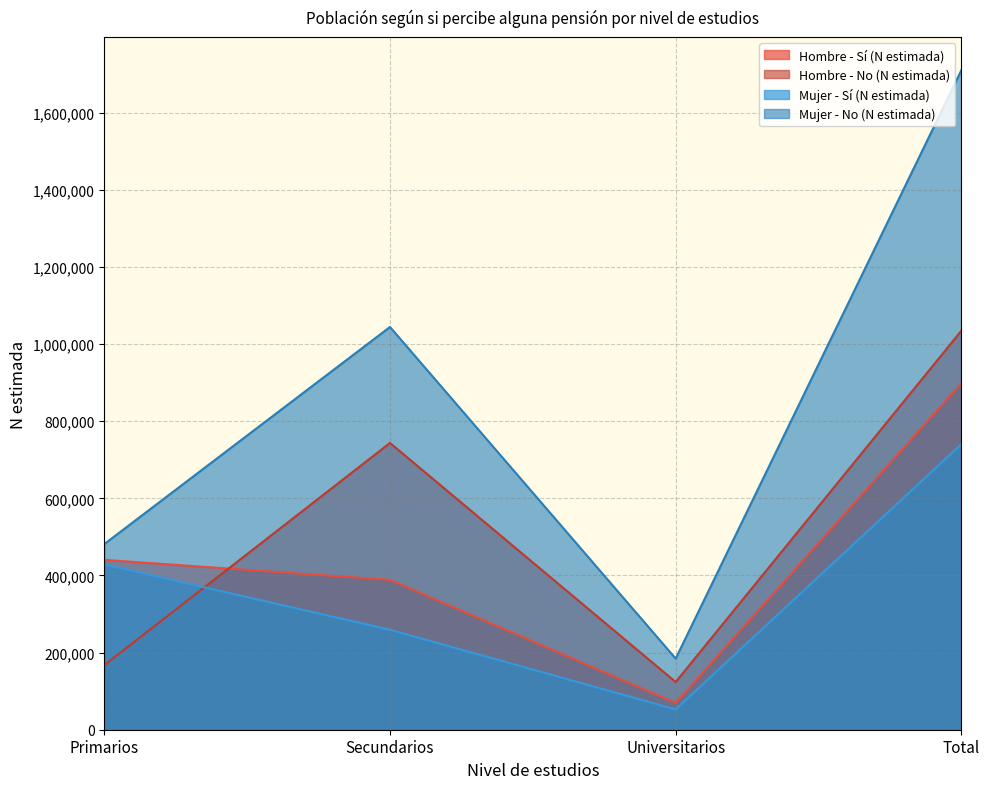

True or false: Mujer - Sí (N estimada) has more than 2 points higher than both neighbors.

False